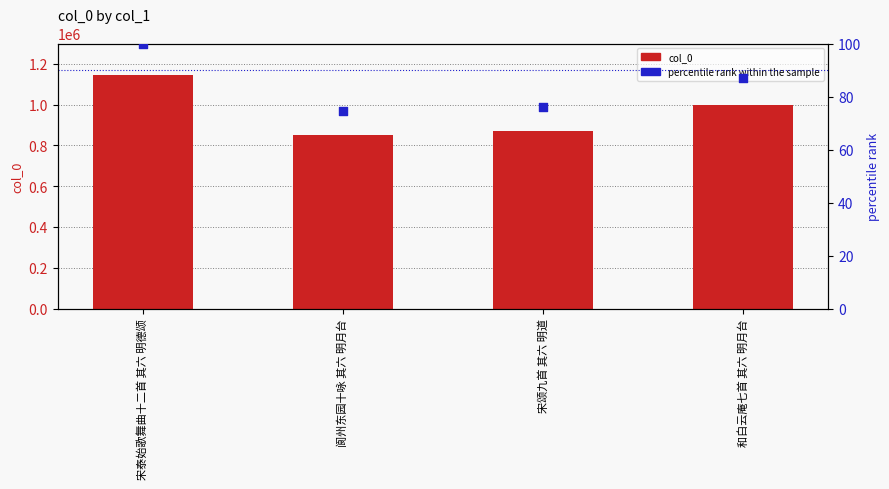

What are all the series names shown in the legend?

col_0, percentile rank within the sample